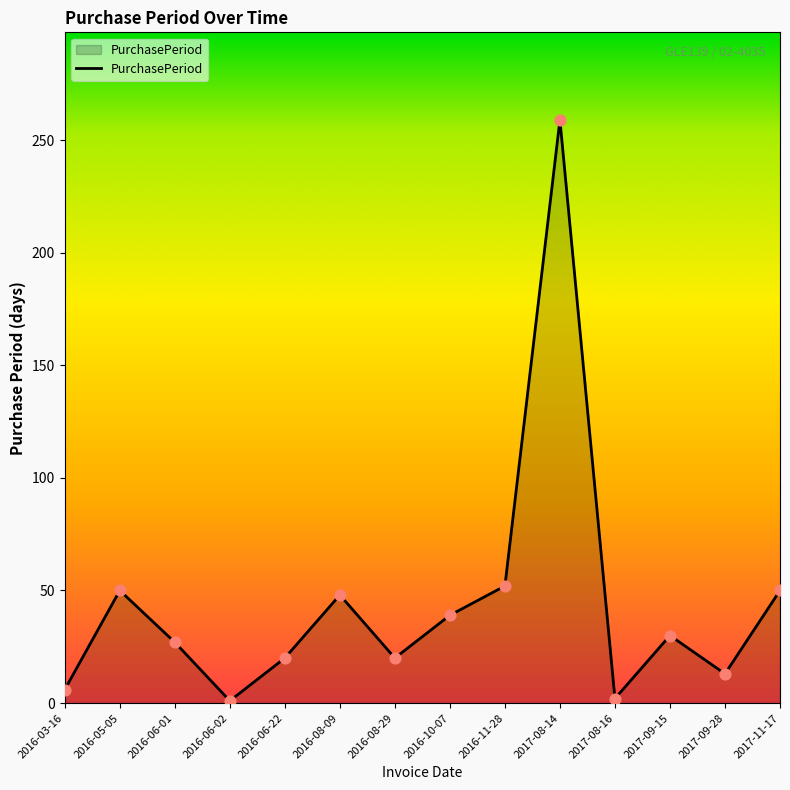

Between 2017-08-16 and 2016-06-01, which is larger?

2016-06-01